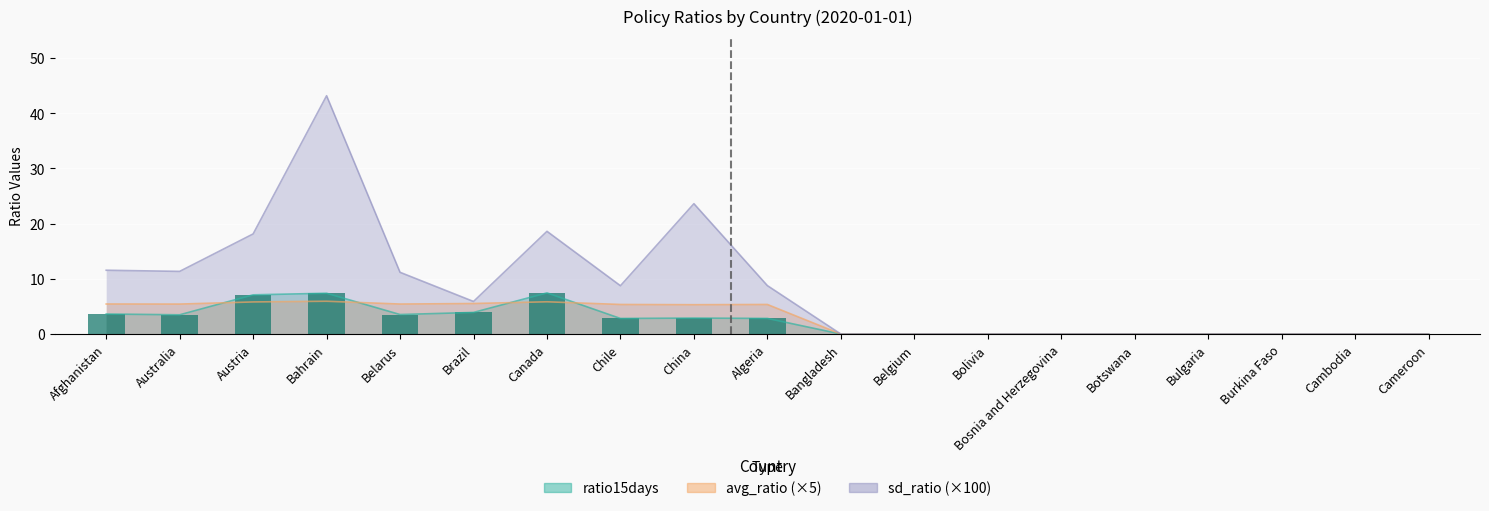

Is it true that sd_ratio equals 66.3 at Bahrain?

False